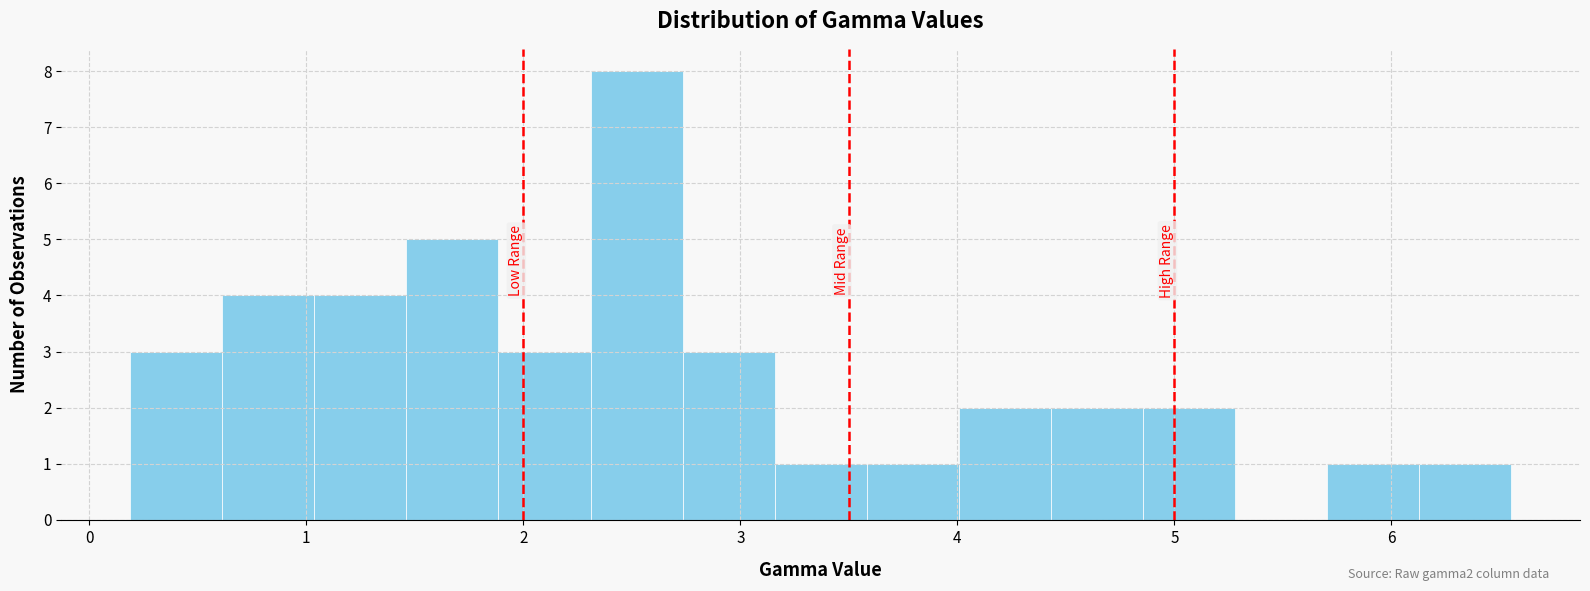

Which range on the x-axis has the tallest bar?

2.3 to 2.7